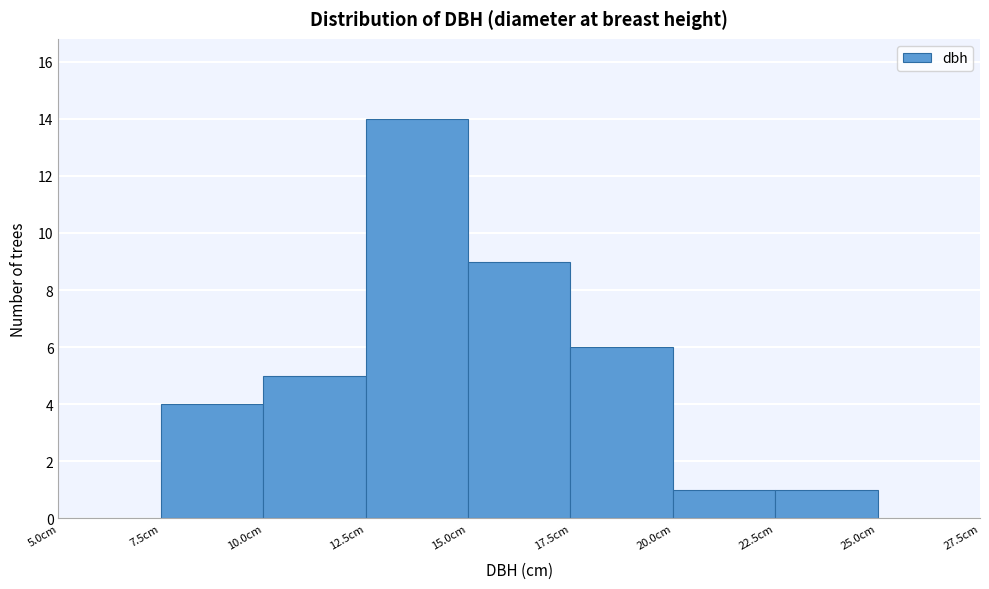

How tall is the bar that spans 17.5 to 20.0 on the x-axis? The values are not printed on the chart, so give them approximately, as read against the axis.

6